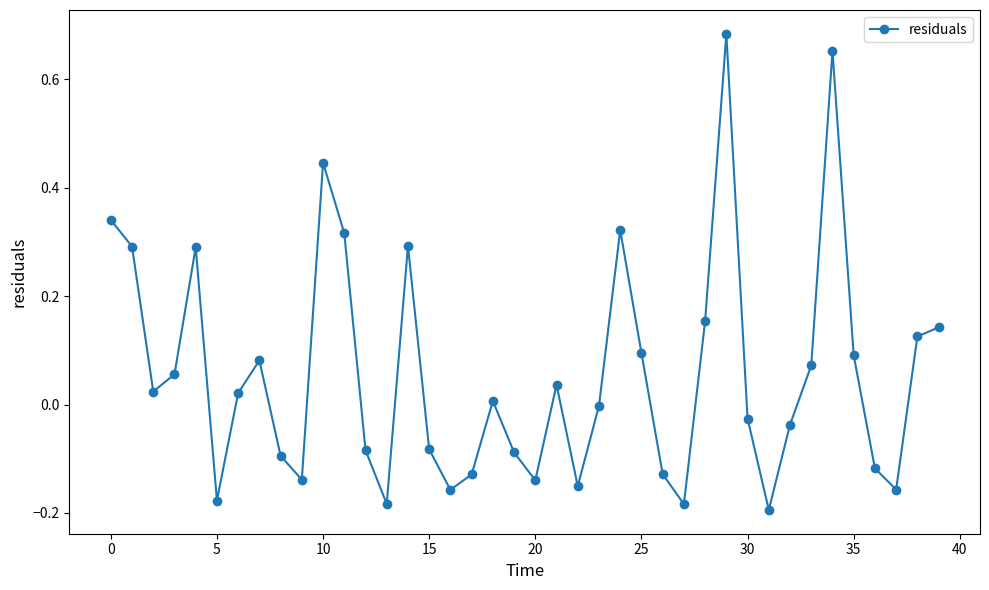

How many points are lower than both their immediate neighbors (excluding endpoints)?

10